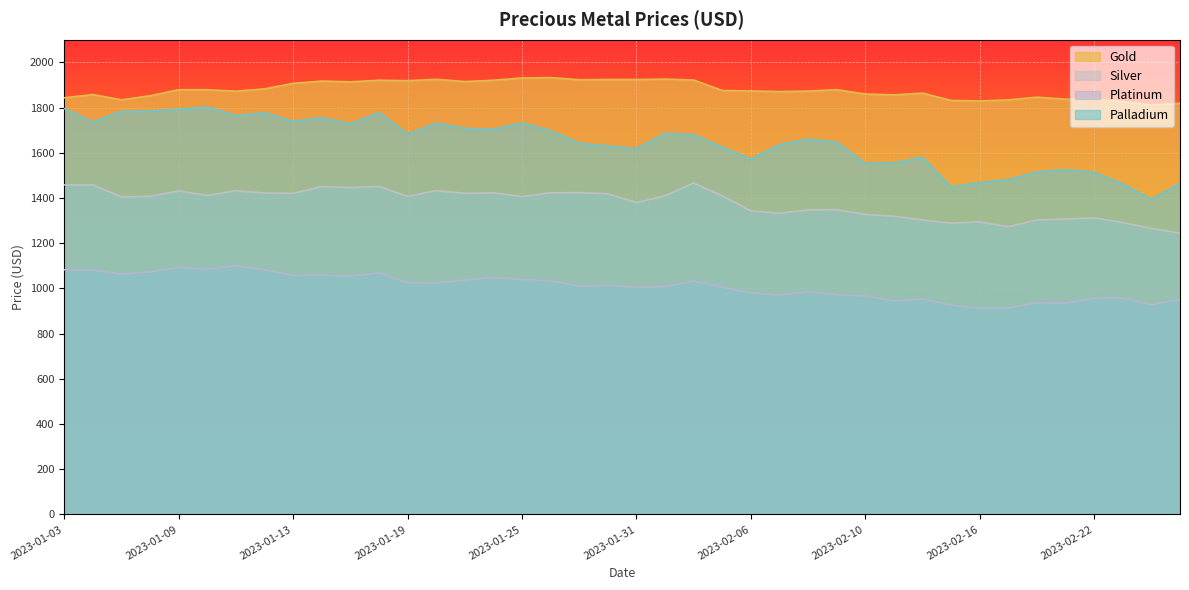

What is the label of the 11th point from the left?

2023-01-17